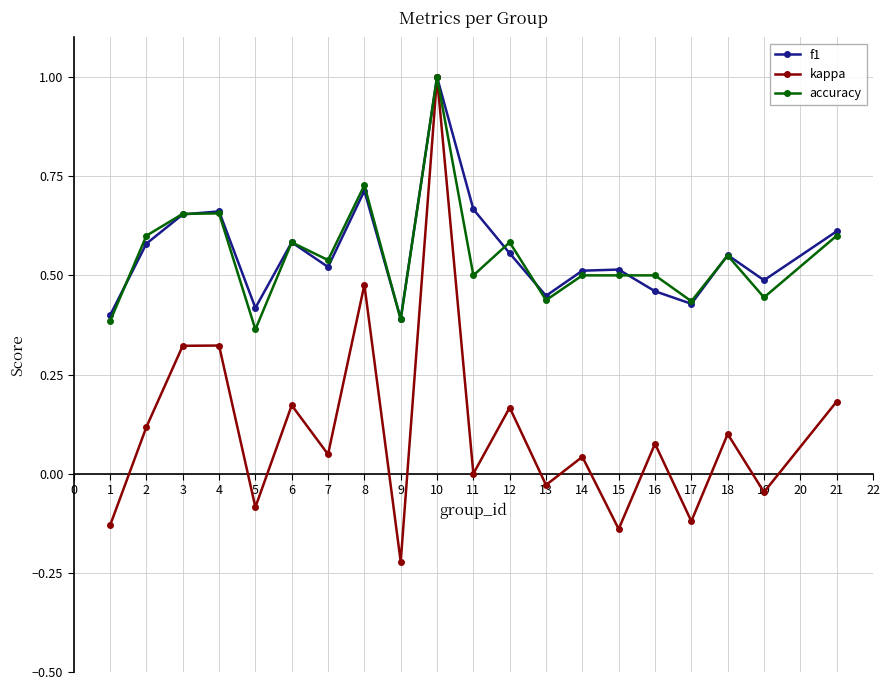

In kappa, how many points are lower than both neighbors (excluding endpoints)?

8